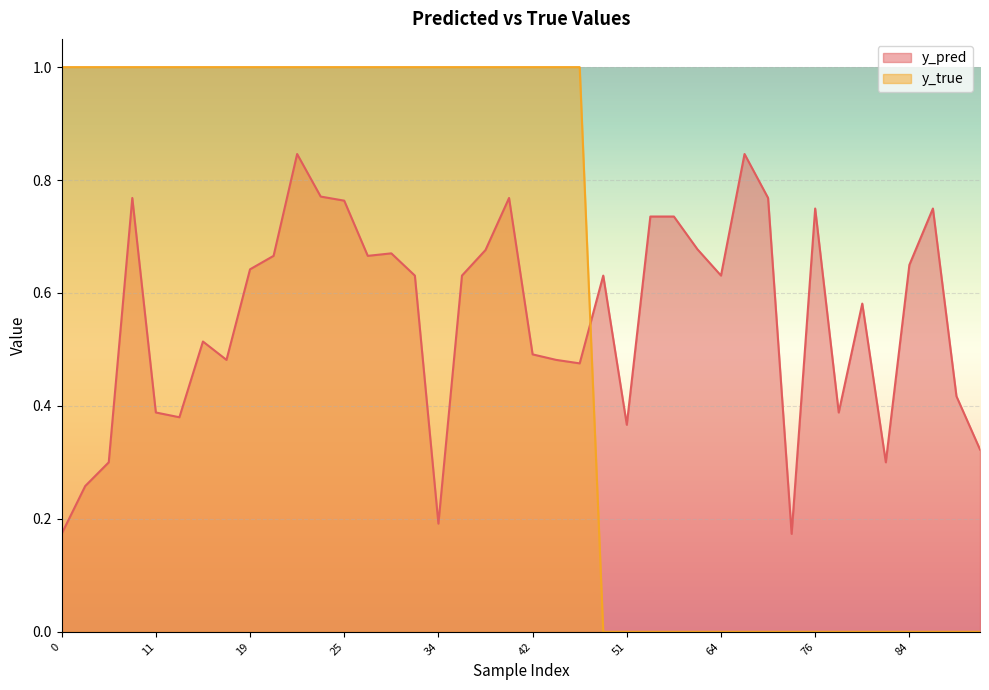

The value of y_true at 42 is 1.0. True or false?

True